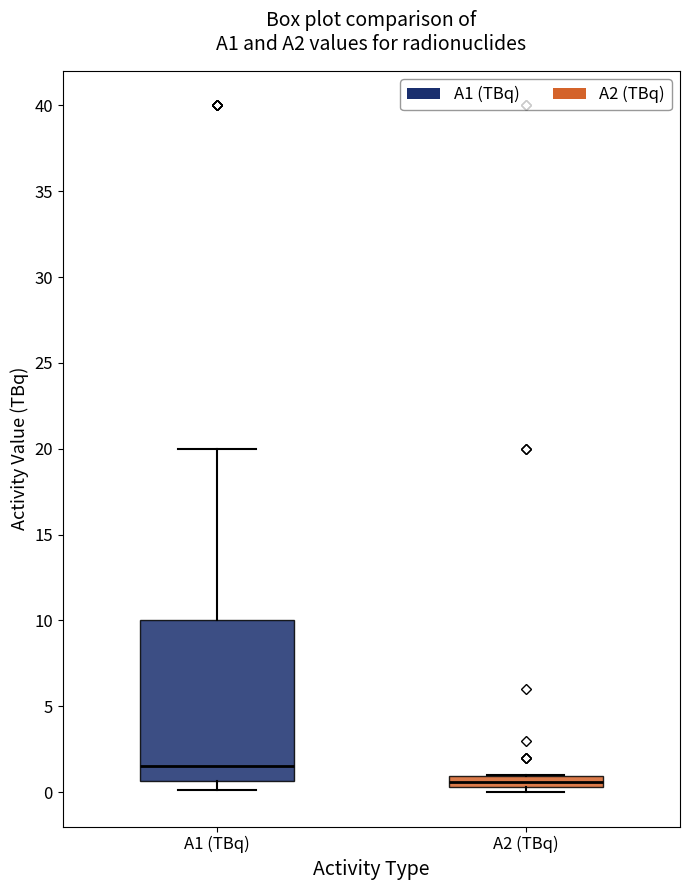

Where does the lower whisker of the box for A1 (TBq) end on the y-axis? The values are not printed on the chart, so give them approximately, as read against the axis.

0.0